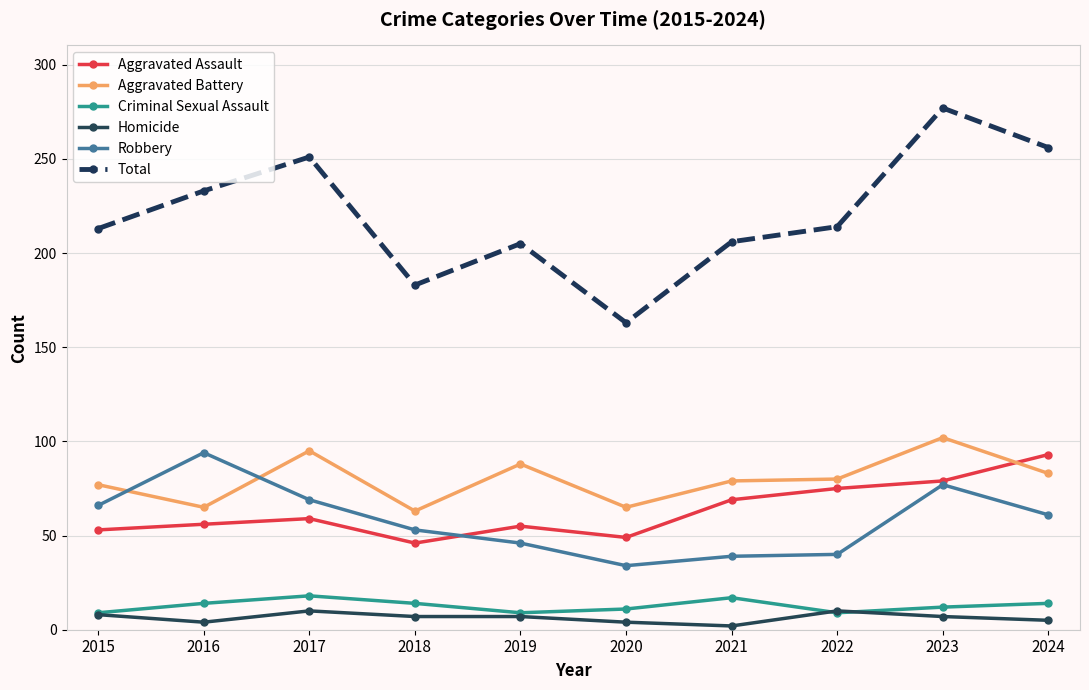

True or false: Criminal Sexual Assault and Robbery intersect in this chart.

False